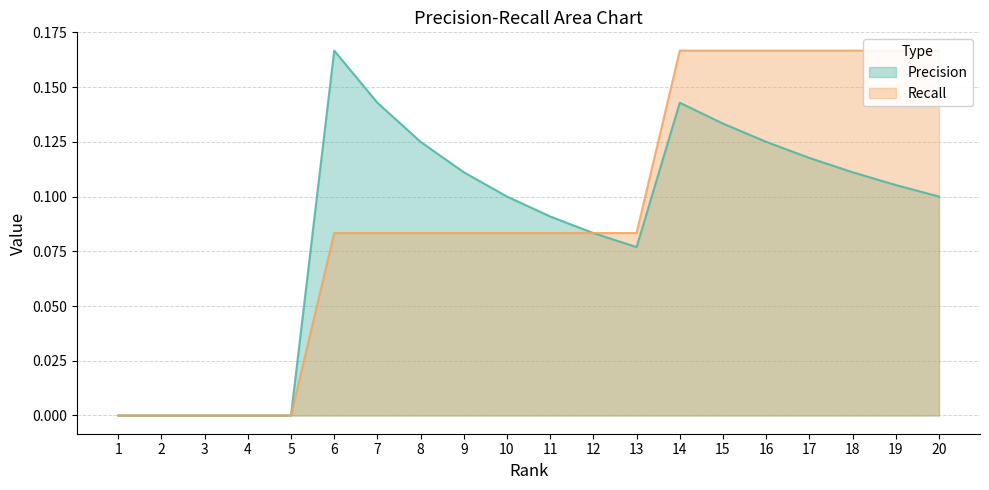

Which series changed the most between 15 and 17?

Precision